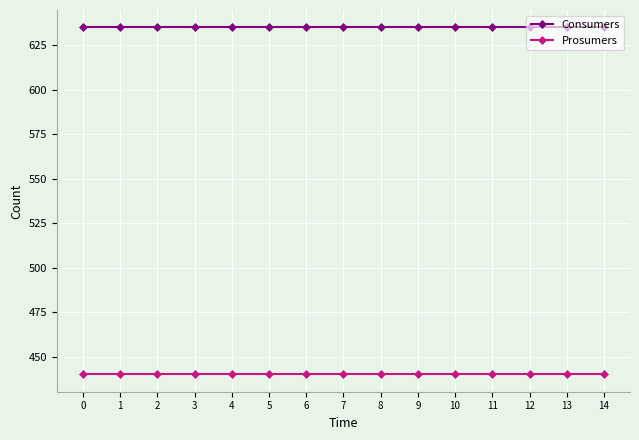

Reading right to left, transcribe all the data shown in this chart.

Consumers: 635	635	635	635	635	635	635	635	635	635	635	635	635	635	635
Prosumers: 440	440	440	440	440	440	440	440	440	440	440	440	440	440	440